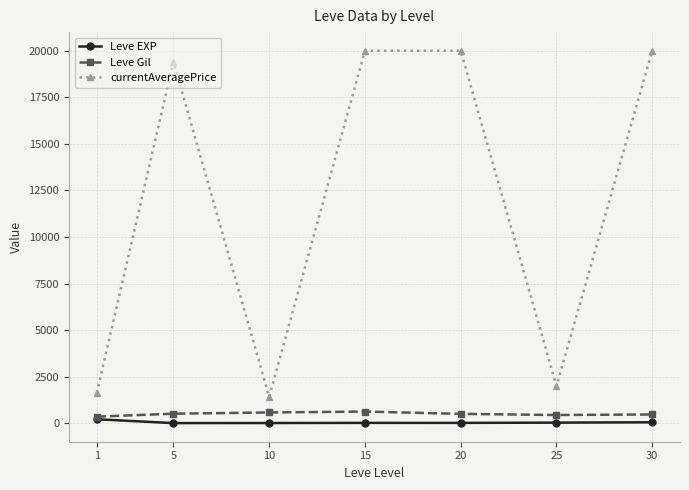

How many data points in currentAveragePrice are above 19414?

4